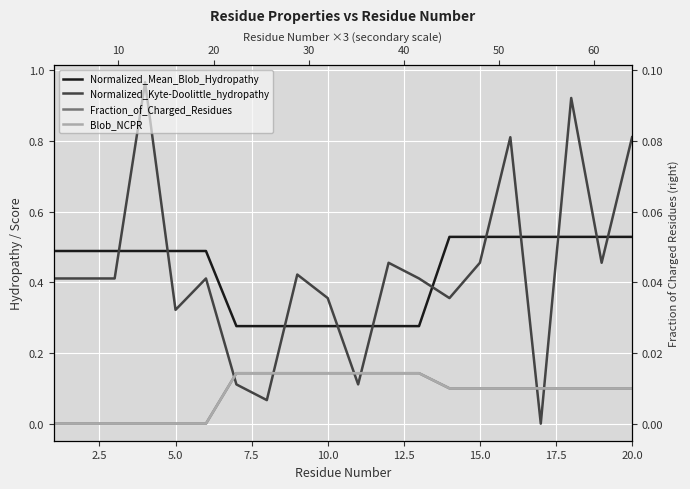

Which series has the widest spread of values?

Normalized_Kyte-Doolittle_hydropathy